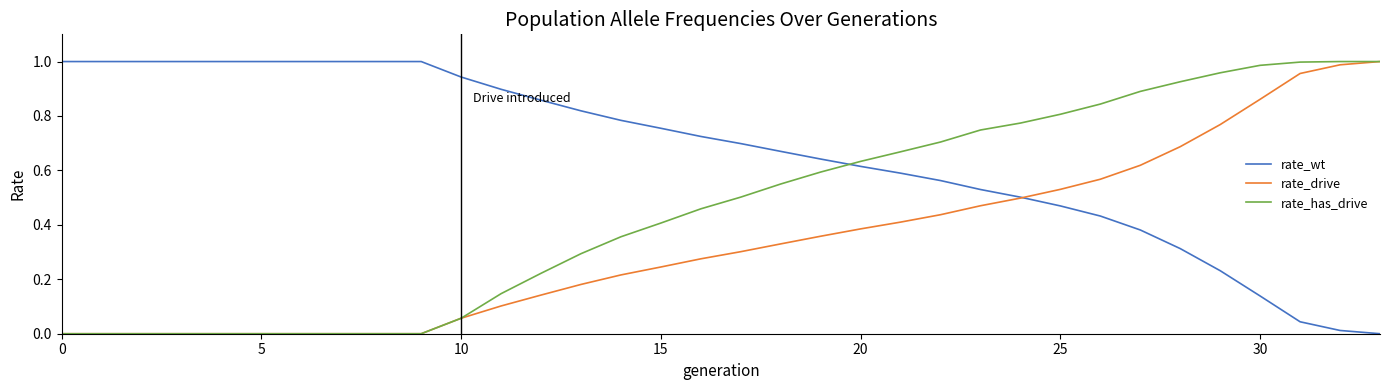

After their last crossing, which series has the higher values: rate_wt or rate_has_drive?

rate_has_drive